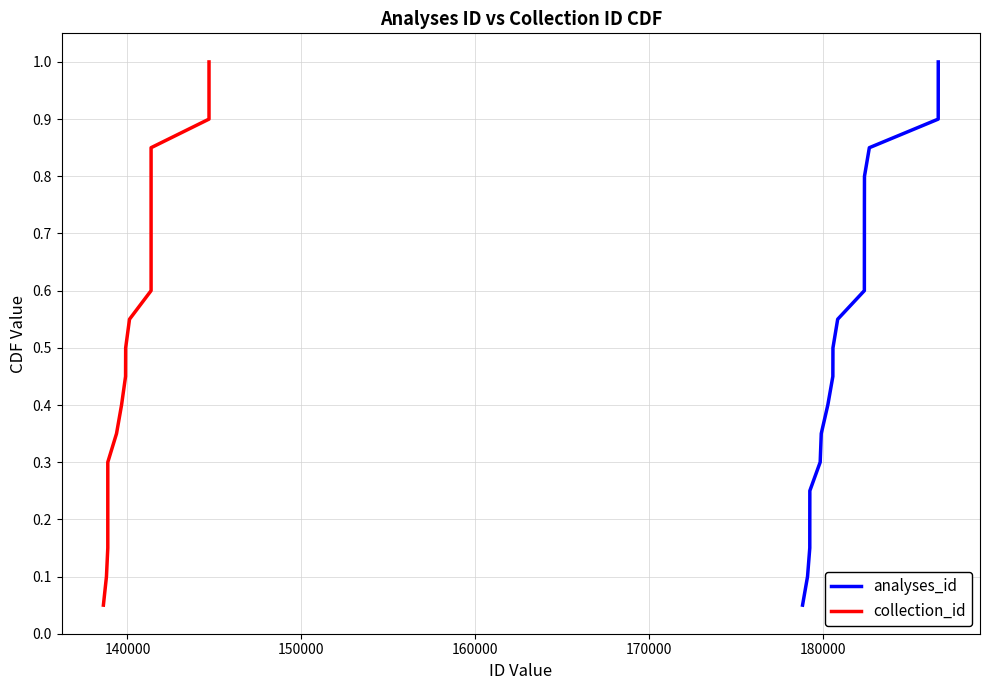

What are all the series names shown in the legend?

analyses_id, collection_id